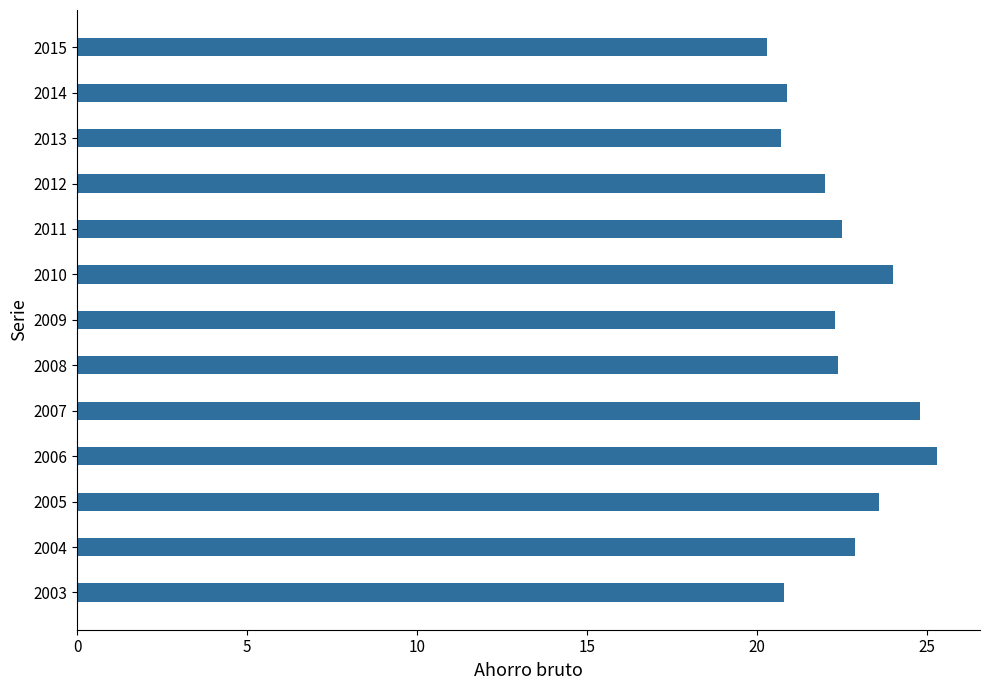

How many bars are there in total?

13